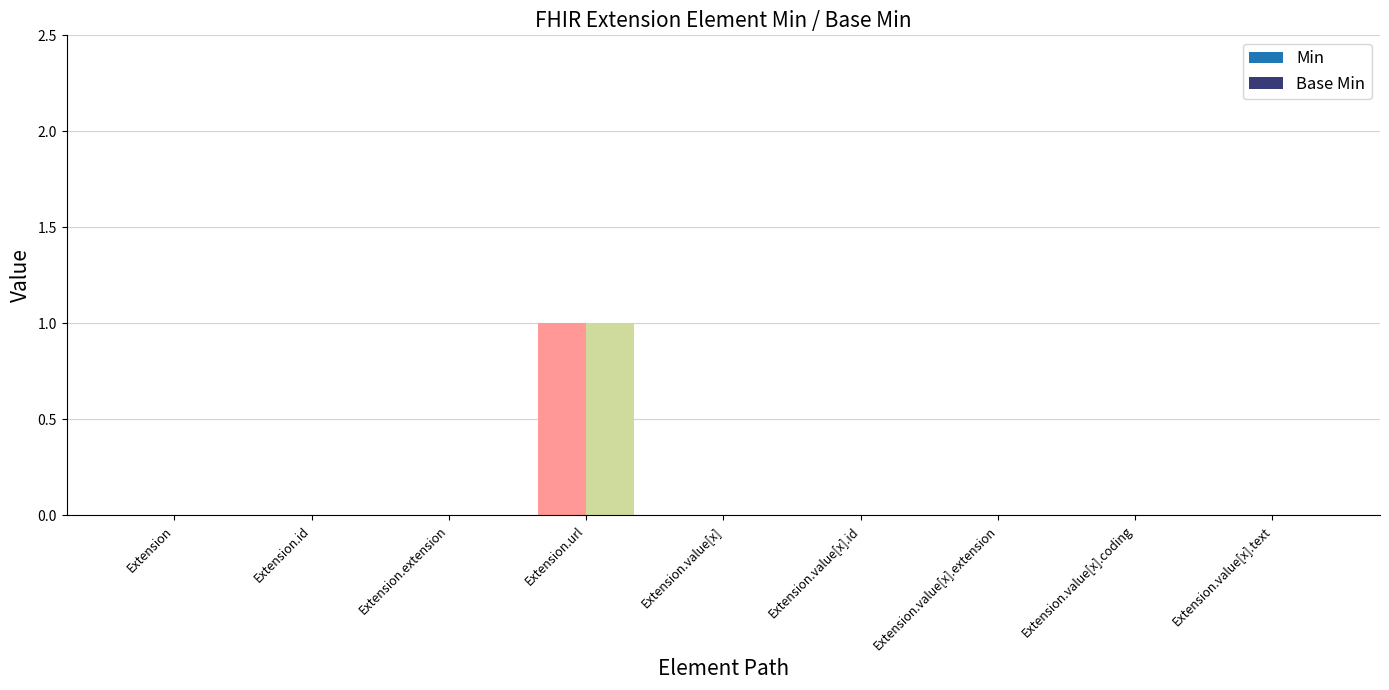

Which category has the highest value in the Base Min series?

Extension.url